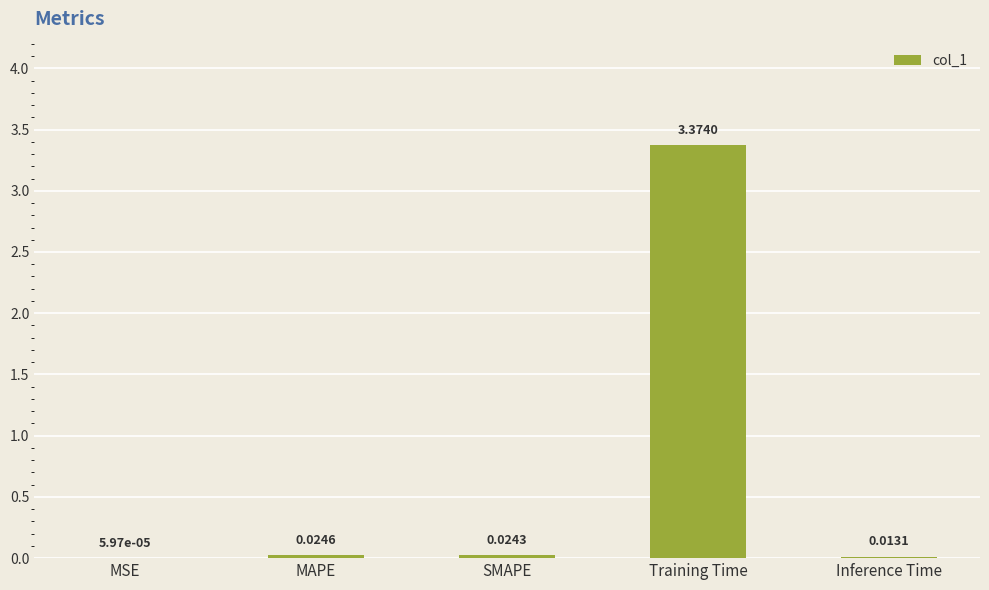

What is the change in value from SMAPE to Training Time?

+3.3